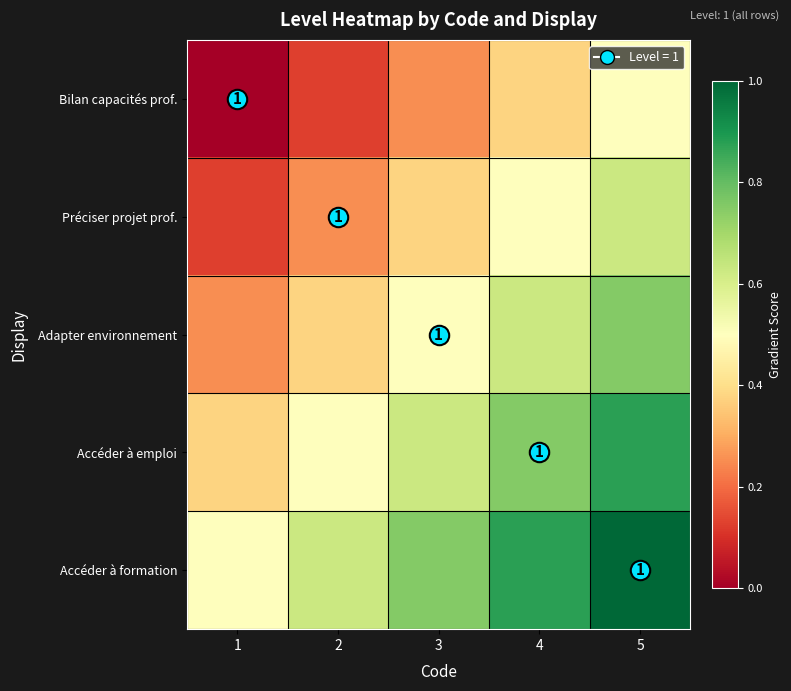

The value of Accéder à emploi at 2 is 0.7. True or false?

False